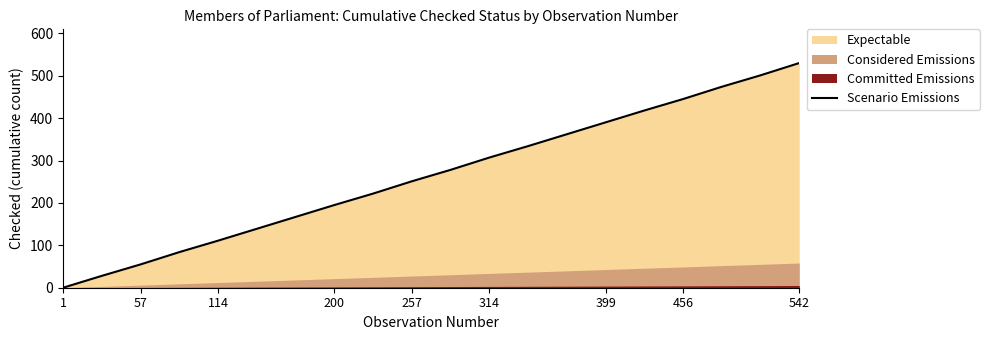

What is the difference between the maximum and second lowest values?

502